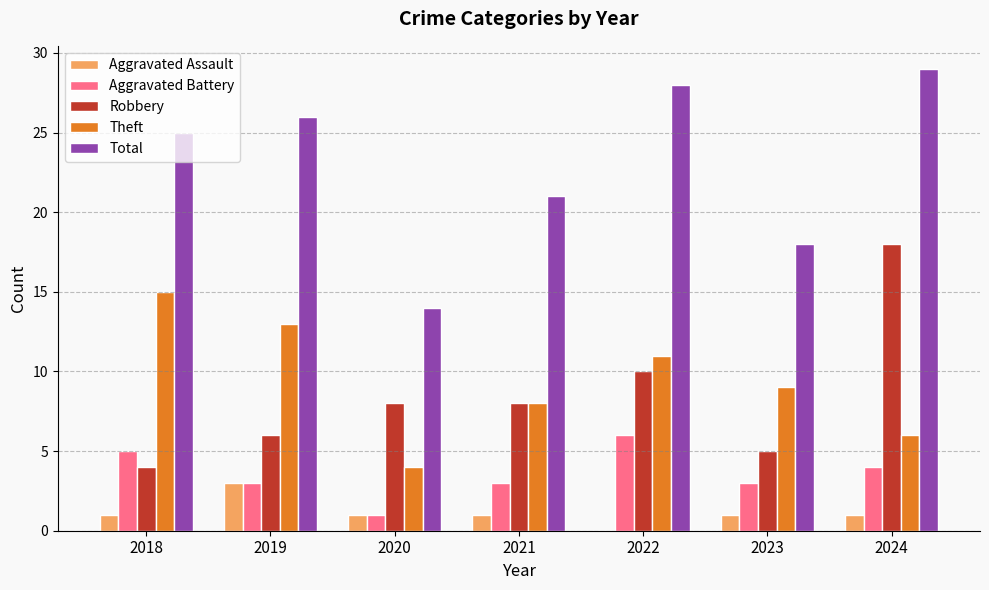

What is the greatest value displayed?

29